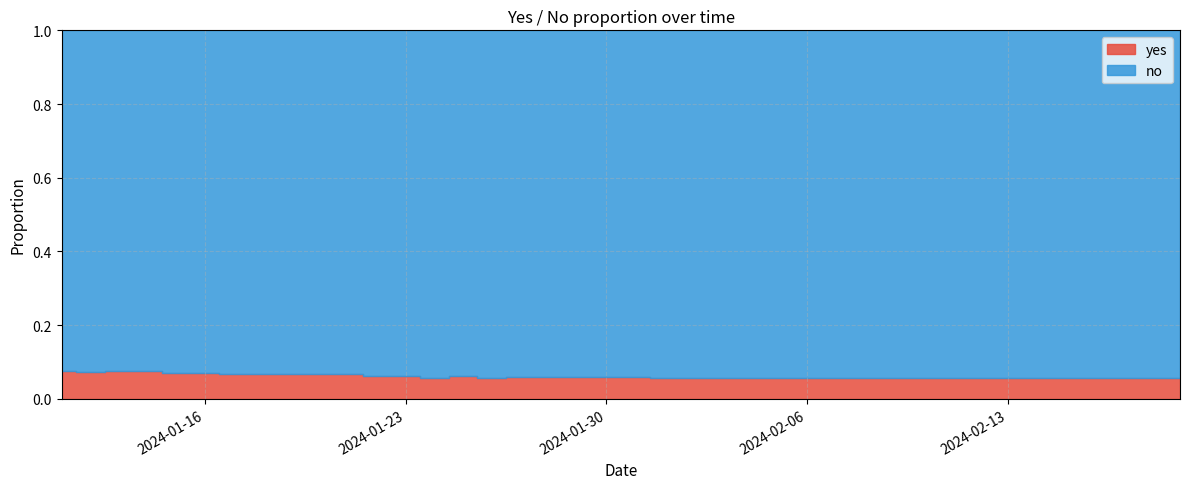

Which has a higher value, 2024-01-15 or 2024-02-17?

2024-01-15